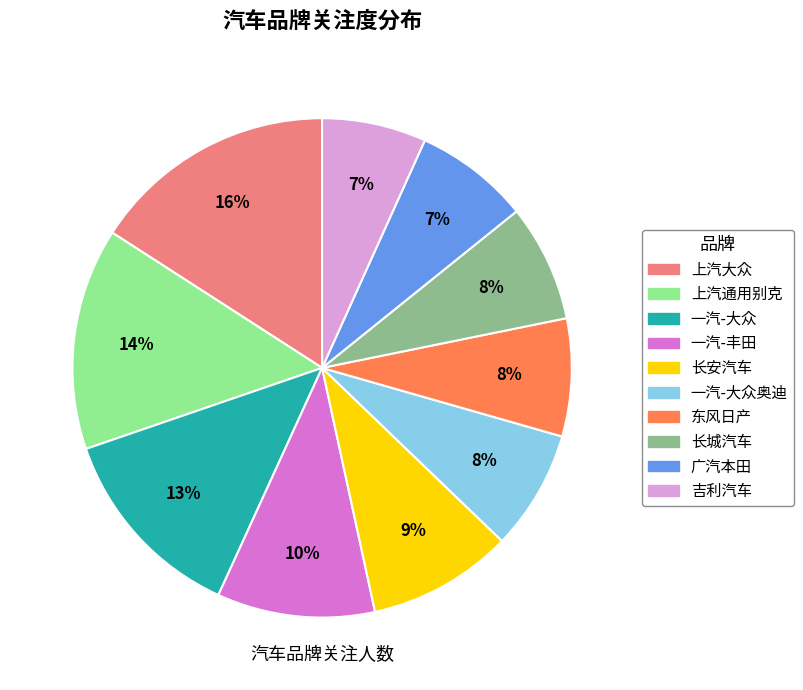

Count the number of slices in the pie.

10